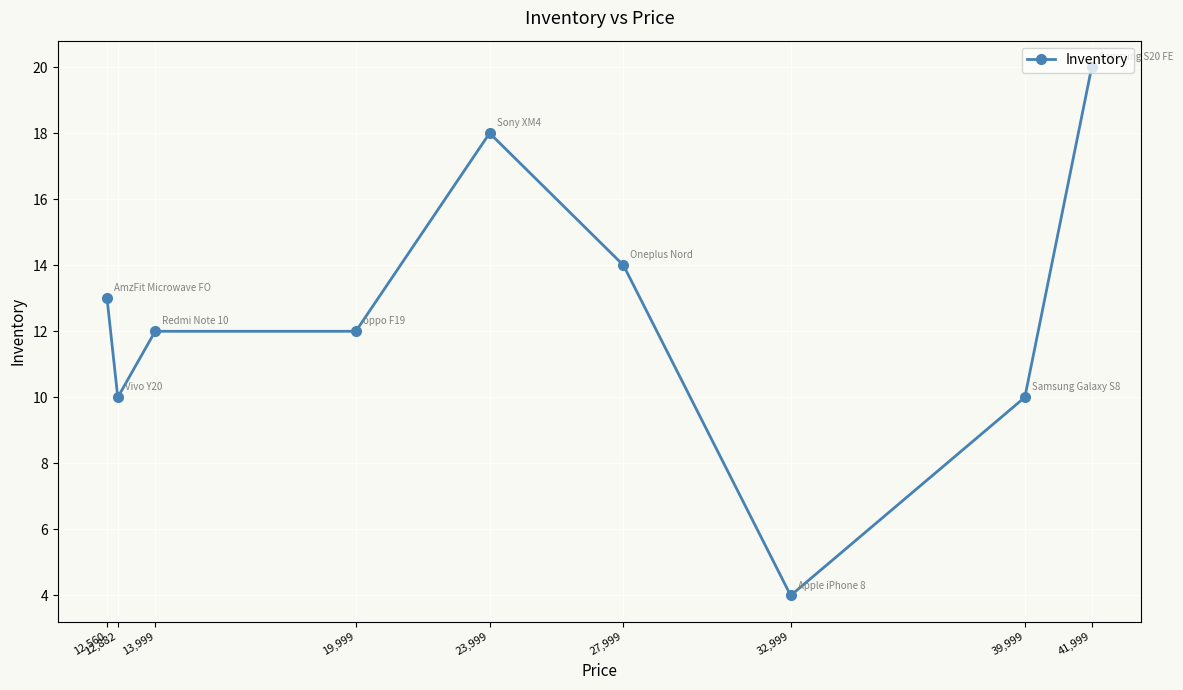

What is the average value?

13